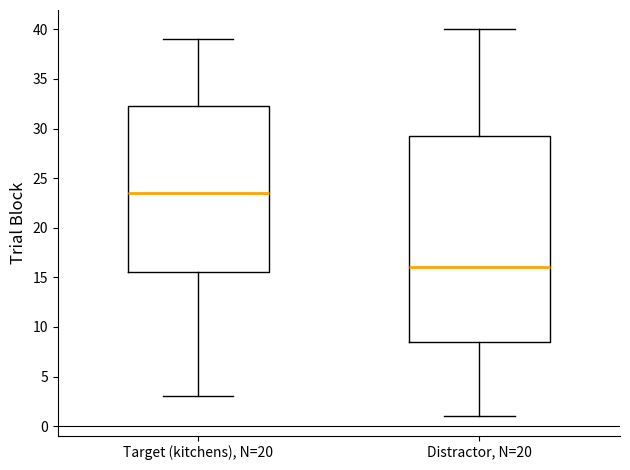

Which box has the lowest median line?

Distractor, N=20